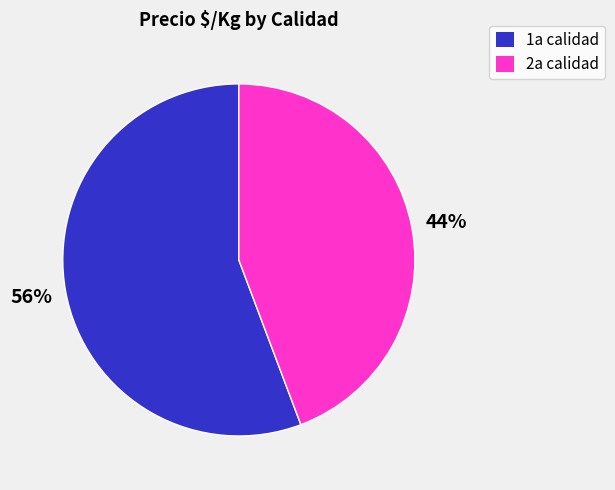

To the nearest percent, what is the average slice percentage?

50%